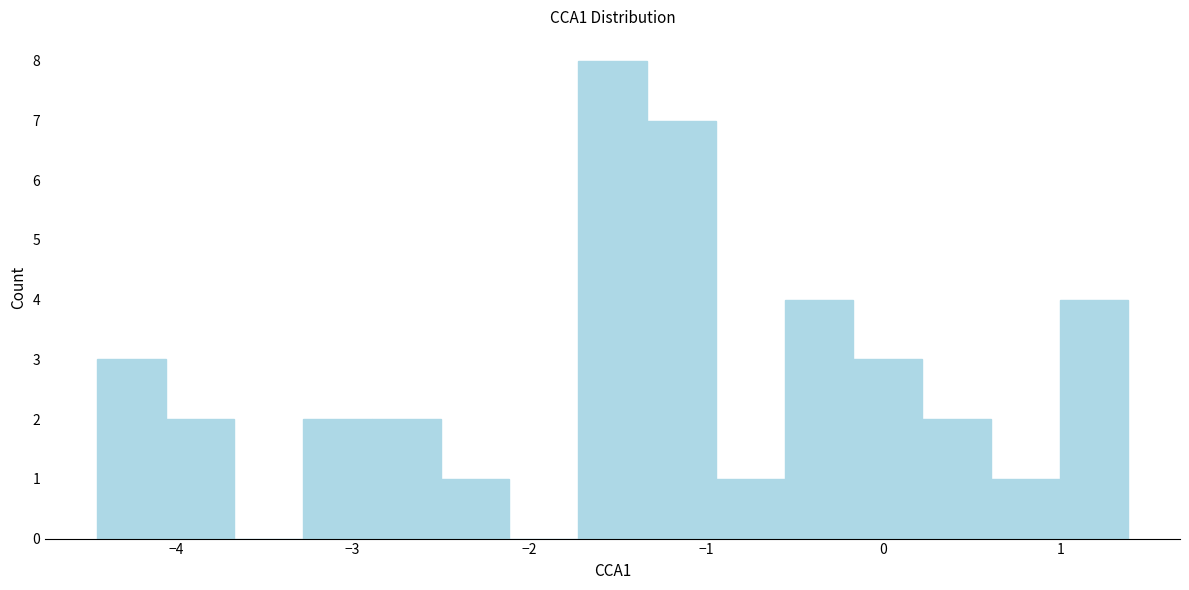

Around what value on the x-axis is the tallest bar? Give the approximate position of its centre, as read against the axis.

-1.5